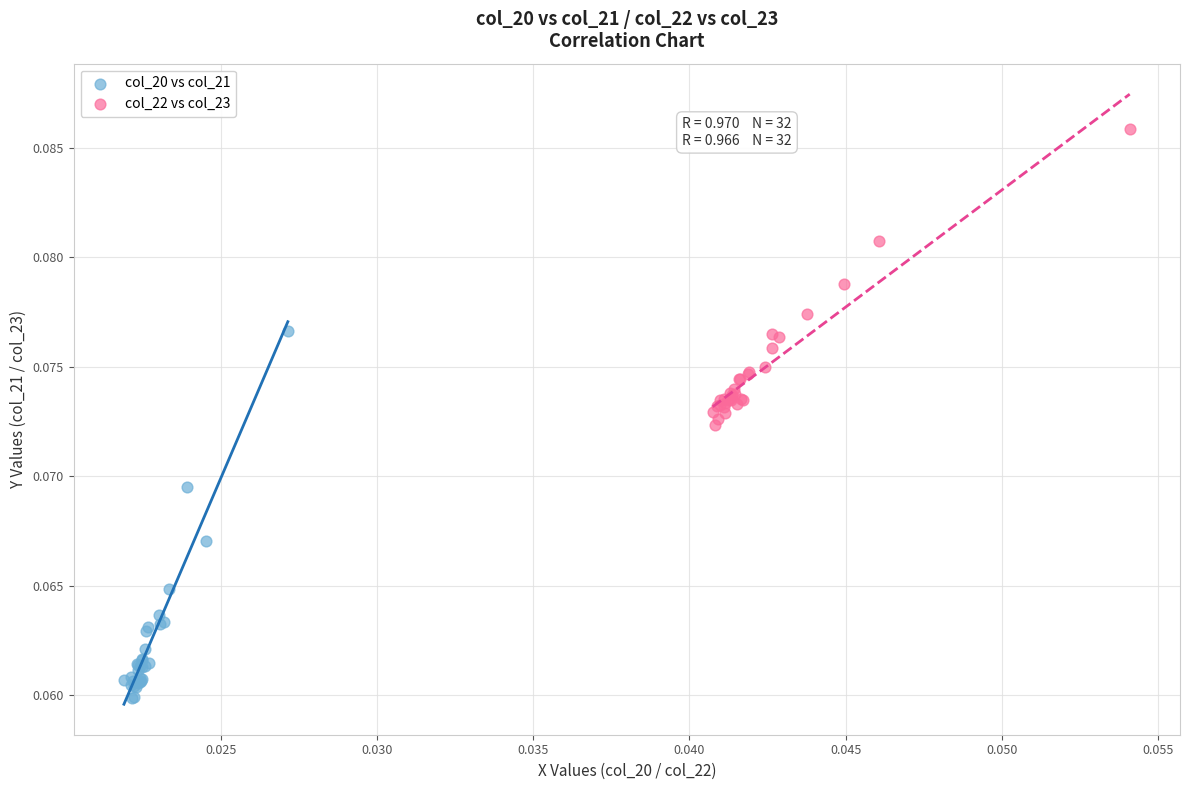

Which series has the widest spread of Y values?

col_20 vs col_21